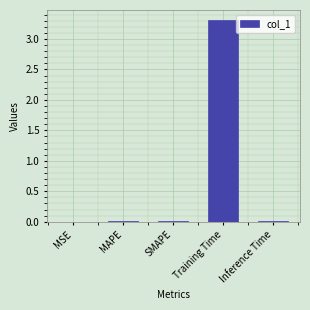

What is the sum of all values?

3.3